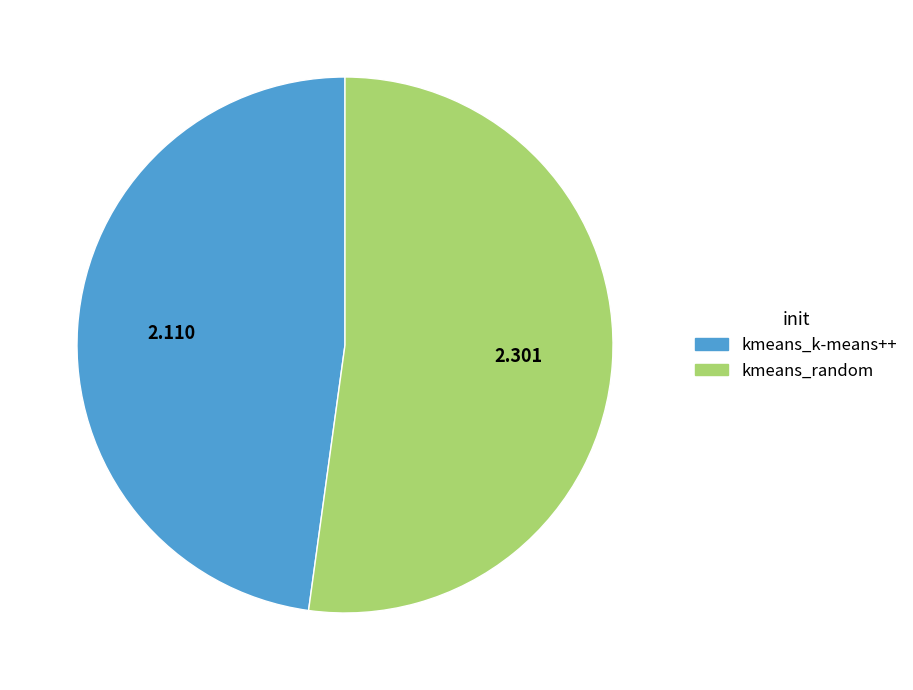

Does kmeans_random account for over 50% of the chart?

Yes